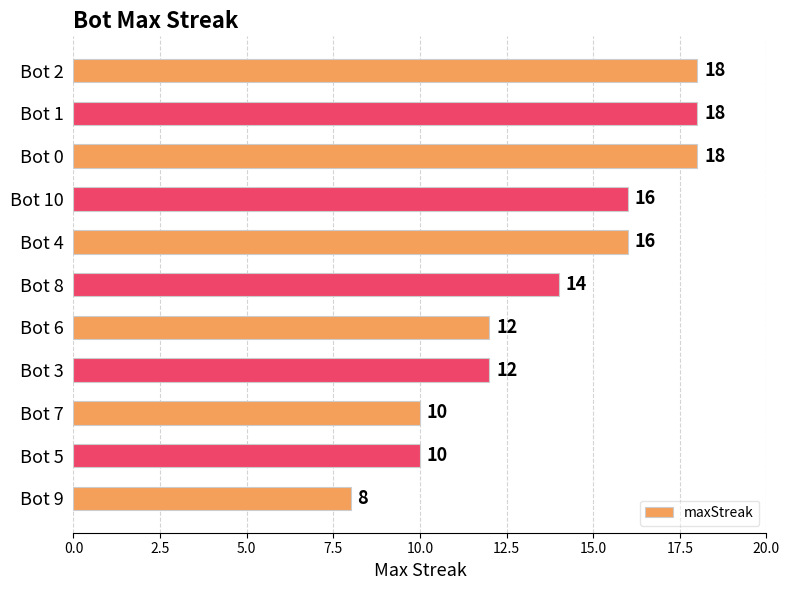

What is the label of the 6th bar from the bottom?

Bot 8